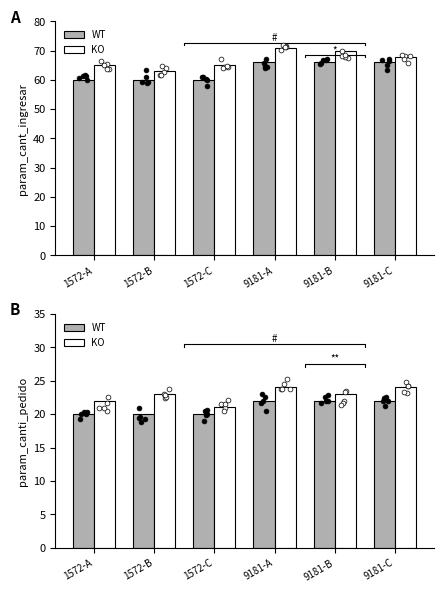

Which series has the widest spread of Y values?

KO